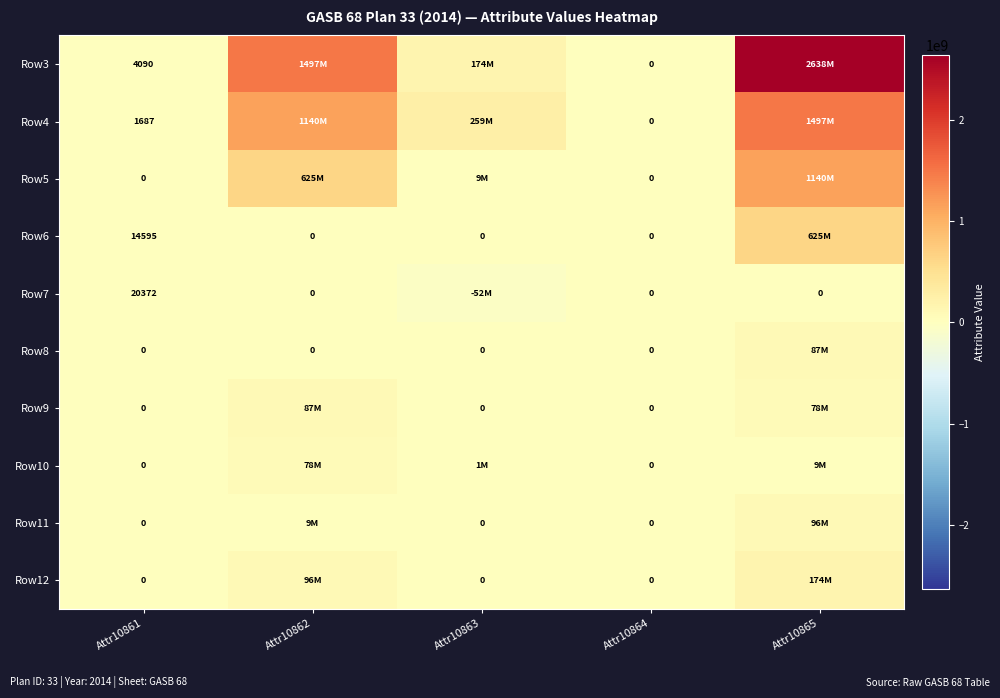

What is the total value across all series at Attr10861?

40744